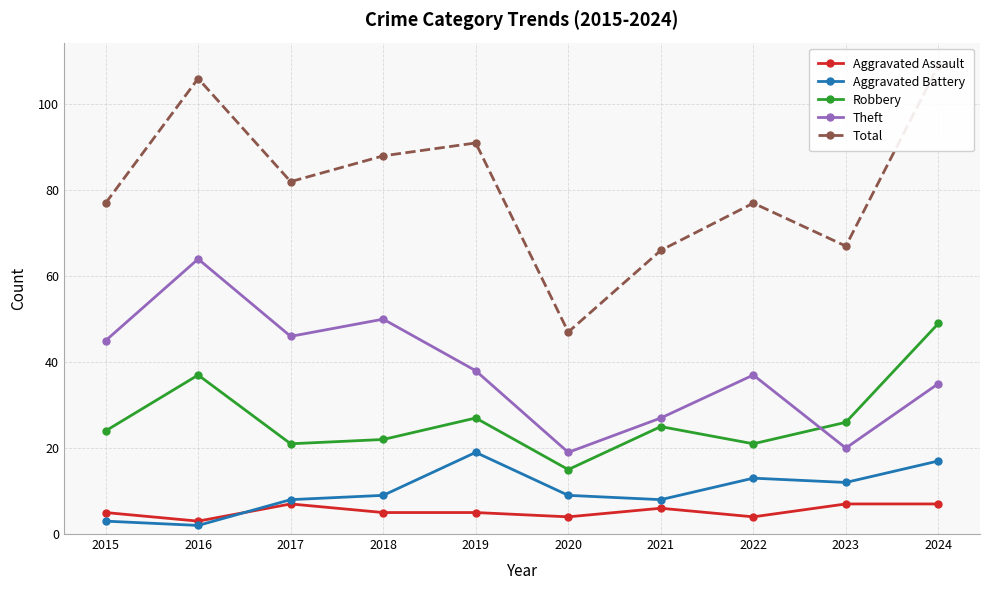

How many lines are shown in the chart?

5